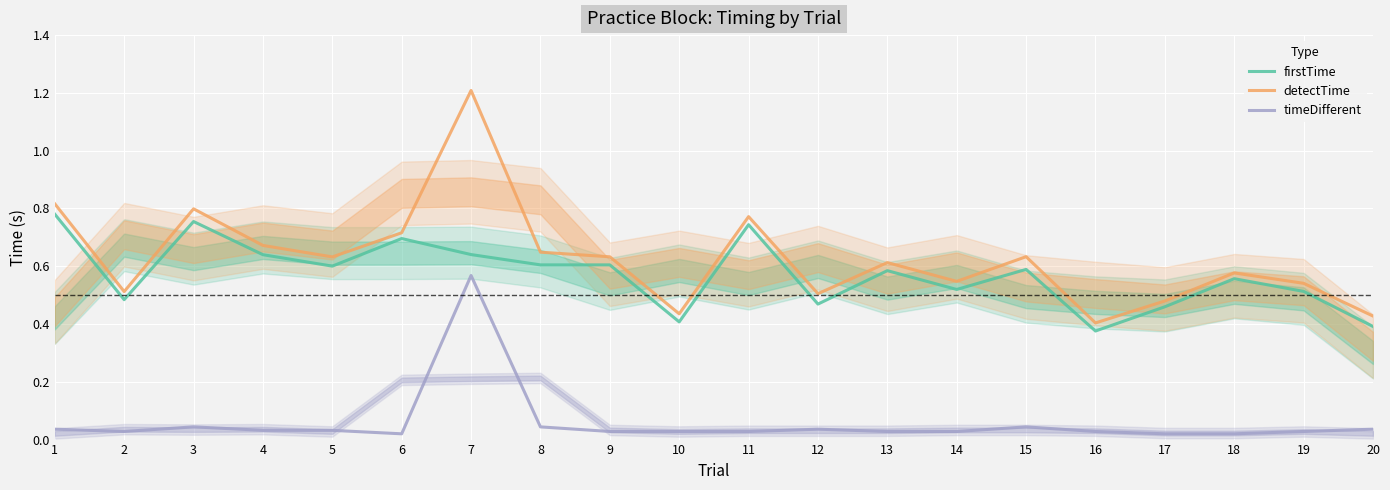

Count the detectTime values in the range 0 to 1.

19